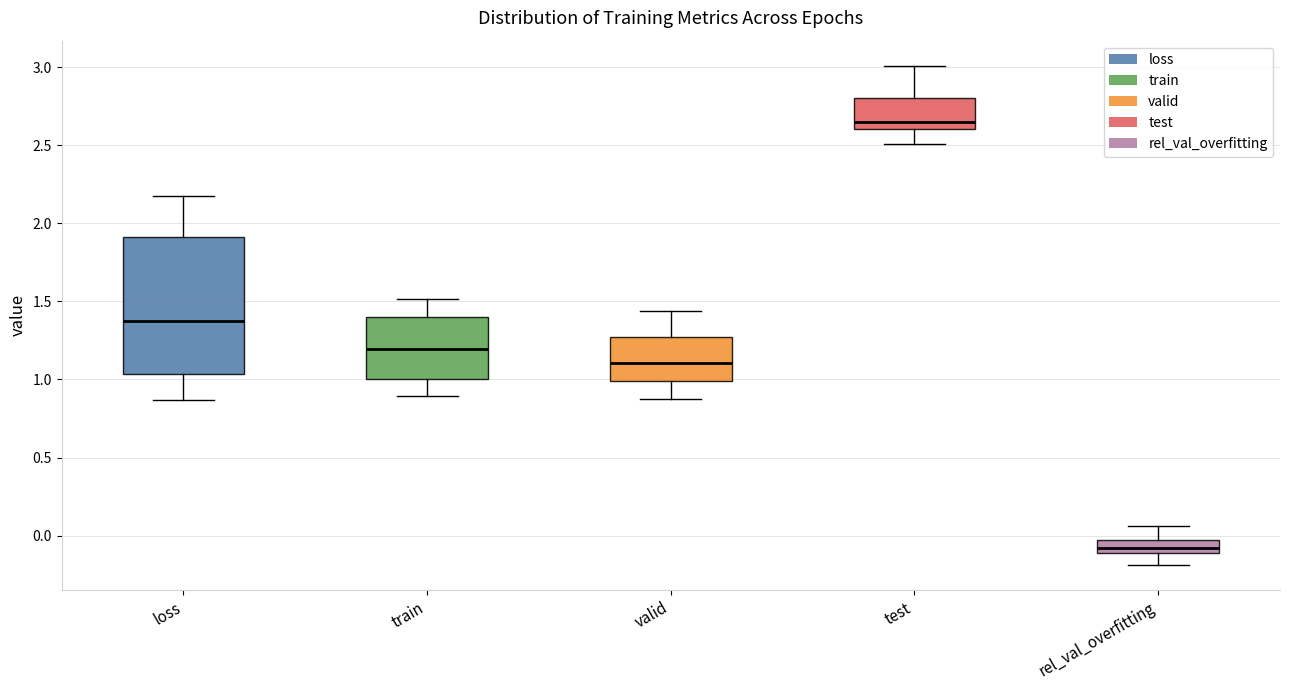

Which box has the highest median line?

test